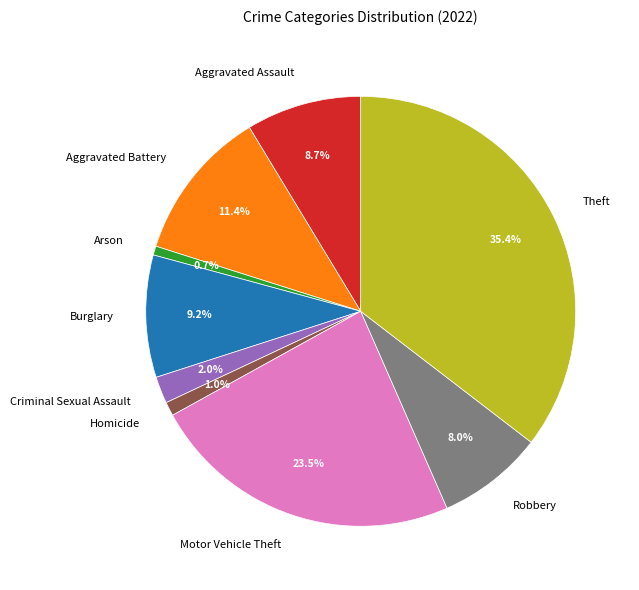

Is there a majority slice in this chart?

No